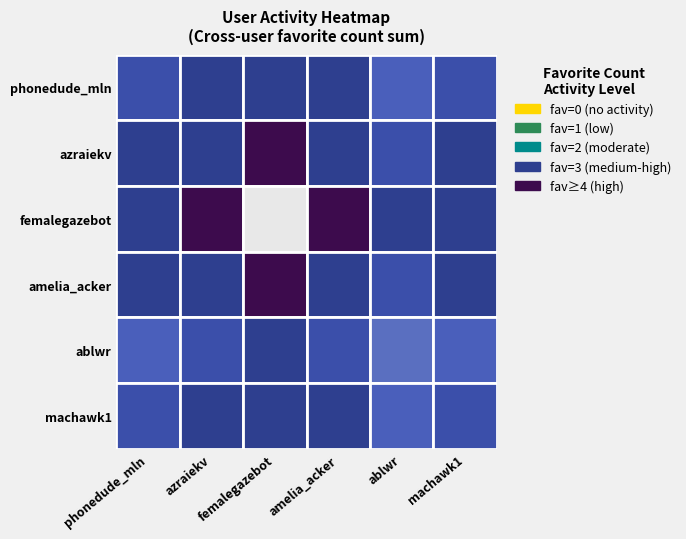

Which series has the largest range (max minus min)?

phonedude_mln